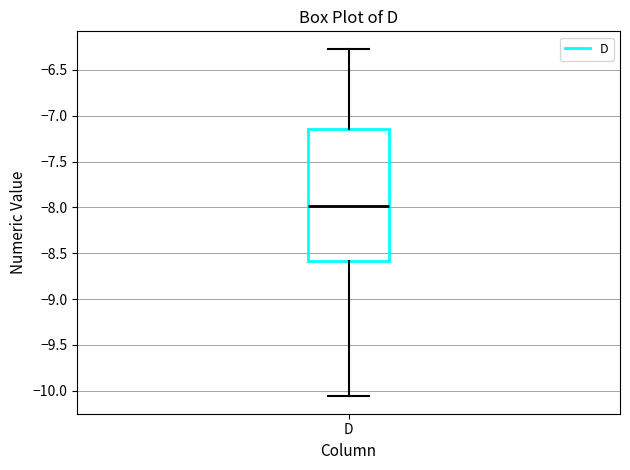

Where does the median line of the box for D sit on the y-axis? The values are not printed on the chart, so give them approximately, as read against the axis.

-8.00